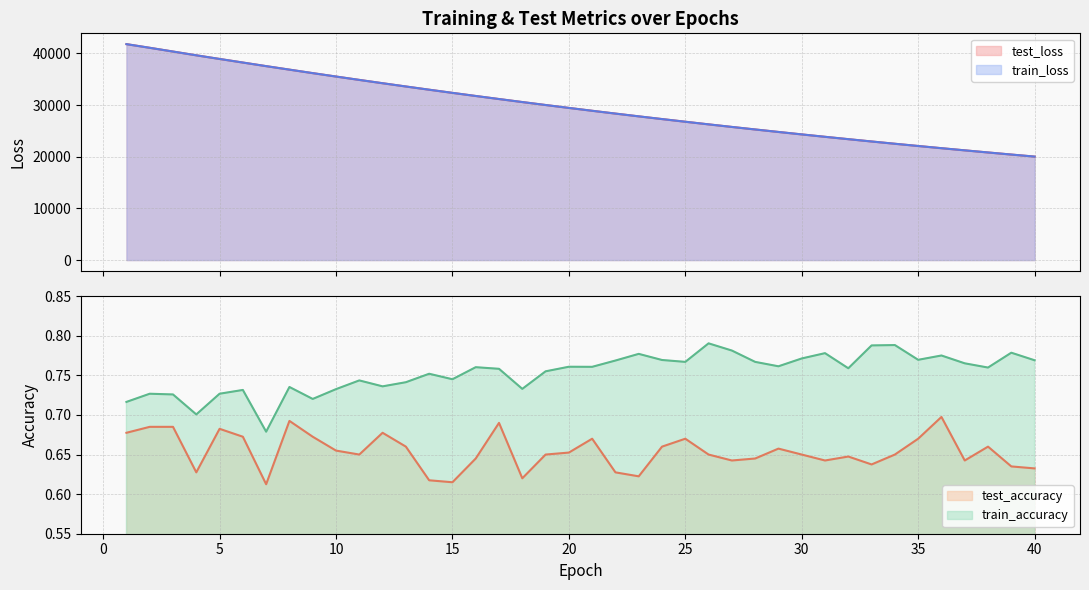

Reading left to right, transcribe all the data shown in this chart.

test_loss: 41807.8	41100.1	40374.0	39643.8	38939.0	38243.8	37546.7	36869.2	36193.3	35533.3	34880.3	34238.0	33606.6	32983.8	32371.5	31768.9	31176.8	30593.5	30021.6	29458.1	28904.2	28359.0	27824.2	27298.5	26781.5	26273.2	25774.6	25284.5	24802.5	24329.1	23863.4	23407.2	22958.2	22517.1	22084.7	21659.0	21241.6	20831.5	20428.0	20032.5
train_loss: 41804.7	41096.5	40371.4	39642.8	38938.0	38242.1	37546.0	36868.5	36192.5	35532.5	34879.8	34237.3	33605.8	32983.0	32370.6	31768.1	31176.2	30593.0	30020.7	29457.2	28903.3	28358.3	27823.3	27297.6	26780.8	26272.6	25773.7	25283.5	24801.9	24328.3	23862.8	23406.4	22957.4	22516.4	22084.0	21658.4	21241.0	20830.8	20427.5	20031.9
test_accuracy: 0.7	0.7	0.7	0.6	0.7	0.7	0.6	0.7	0.7	0.7	0.7	0.7	0.7	0.6	0.6	0.6	0.7	0.6	0.7	0.7	0.7	0.6	0.6	0.7	0.7	0.7	0.6	0.6	0.7	0.7	0.6	0.6	0.6	0.7	0.7	0.7	0.6	0.7	0.6	0.6
train_accuracy: 0.7	0.7	0.7	0.7	0.7	0.7	0.7	0.7	0.7	0.7	0.7	0.7	0.7	0.8	0.7	0.8	0.8	0.7	0.8	0.8	0.8	0.8	0.8	0.8	0.8	0.8	0.8	0.8	0.8	0.8	0.8	0.8	0.8	0.8	0.8	0.8	0.8	0.8	0.8	0.8